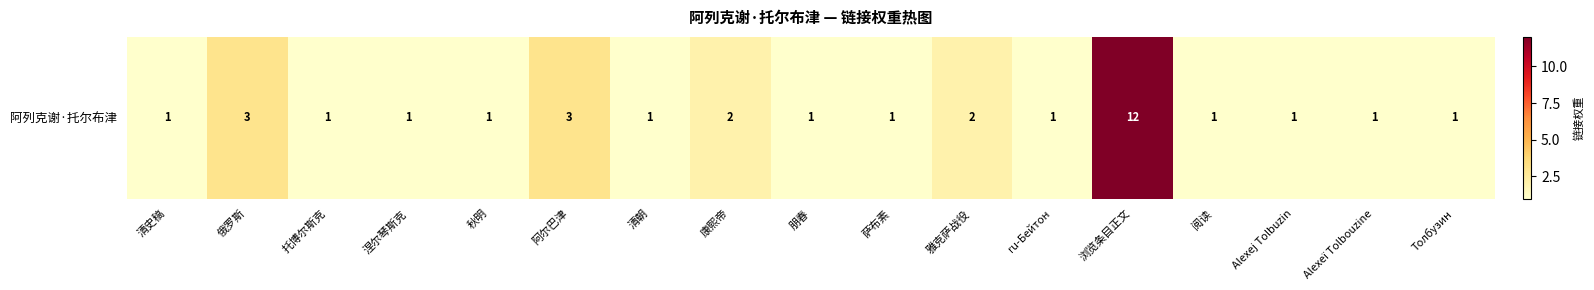

Is it true that the value at Толбузин is 1?

True